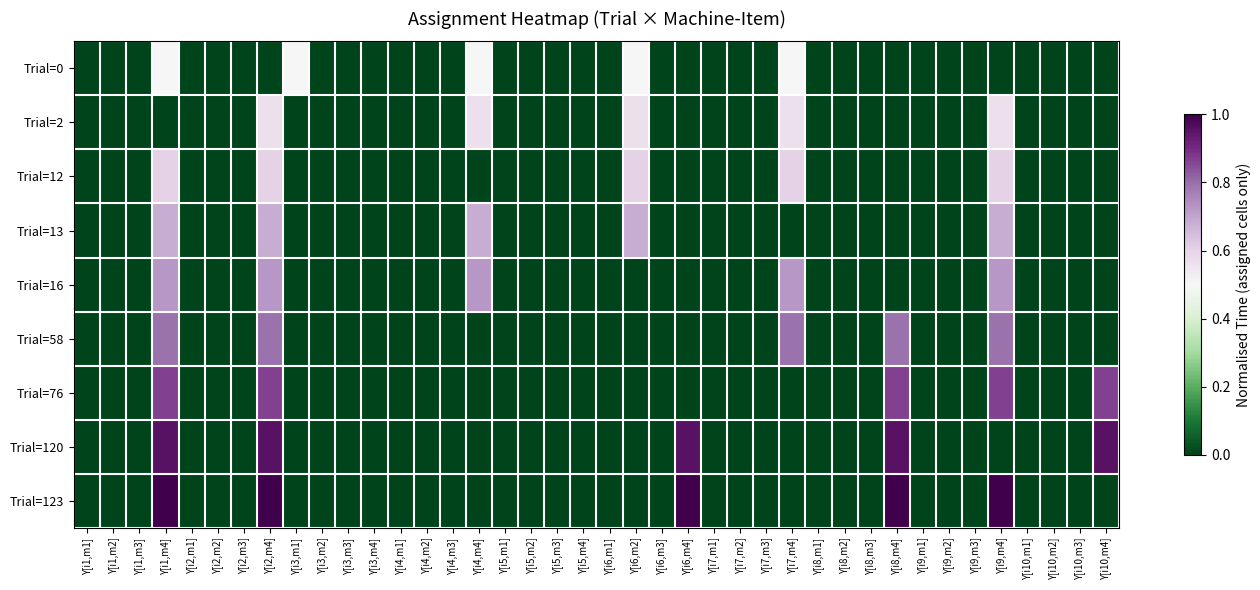

Which series has the widest spread of values?

Trial=123